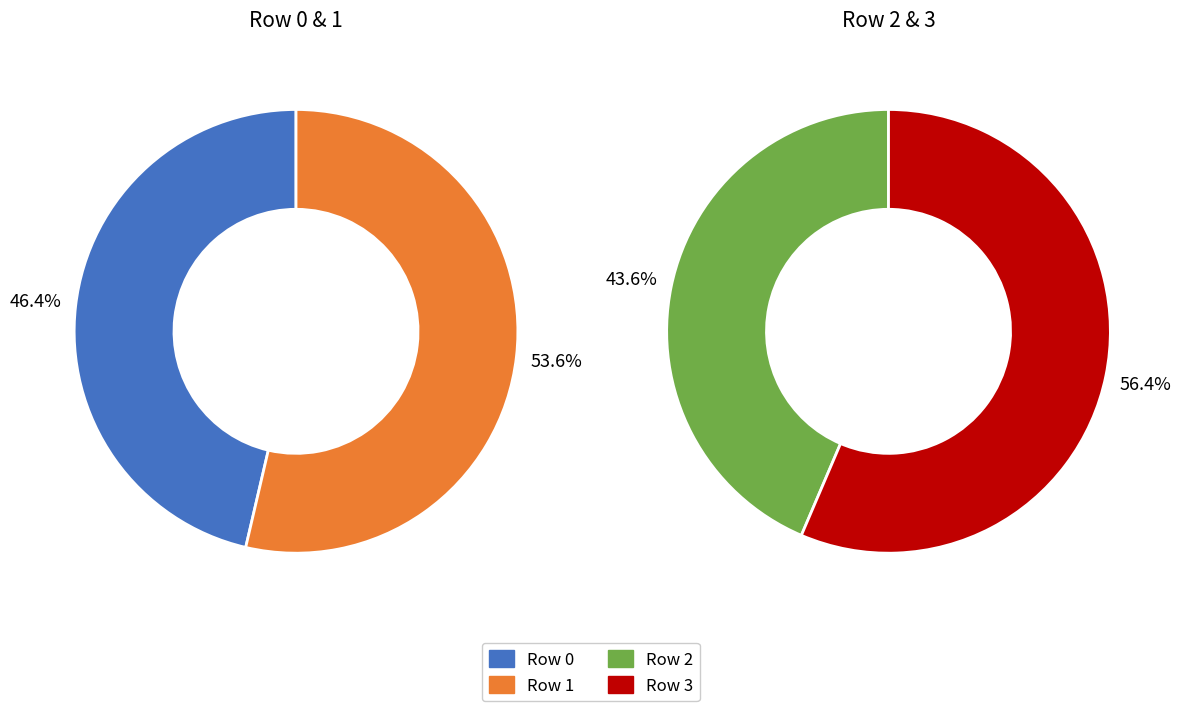

What percentage do 2 and 1 together represent?

48.5%